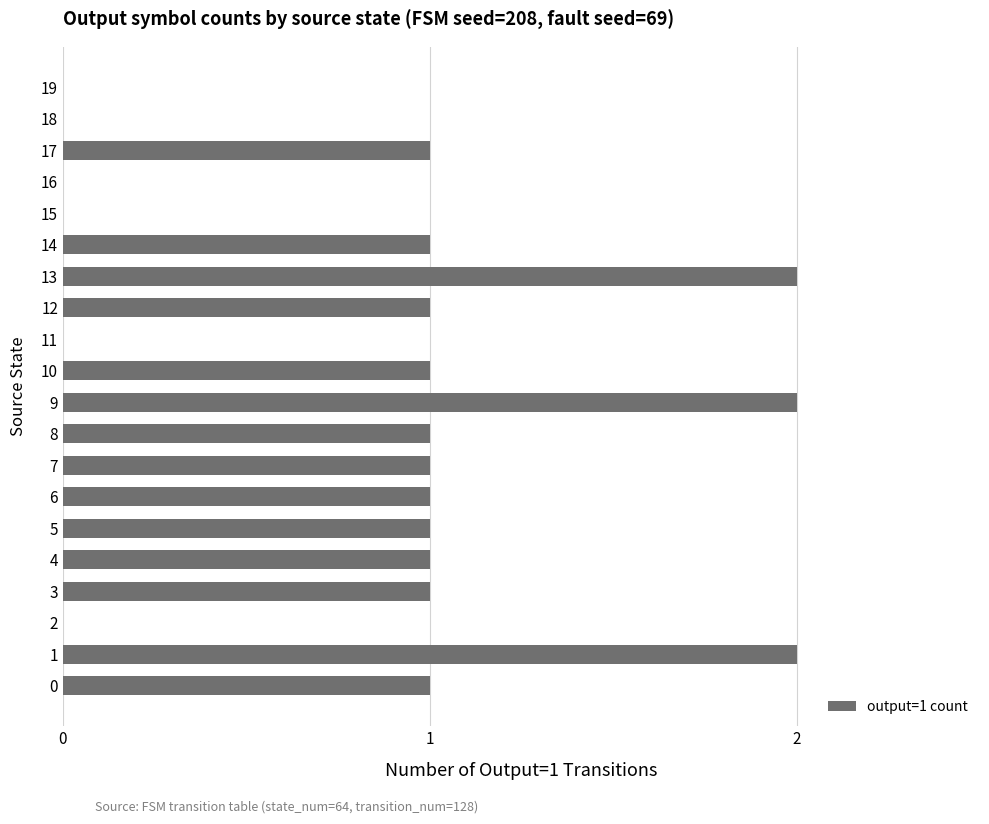

How many data points does each series have?

20